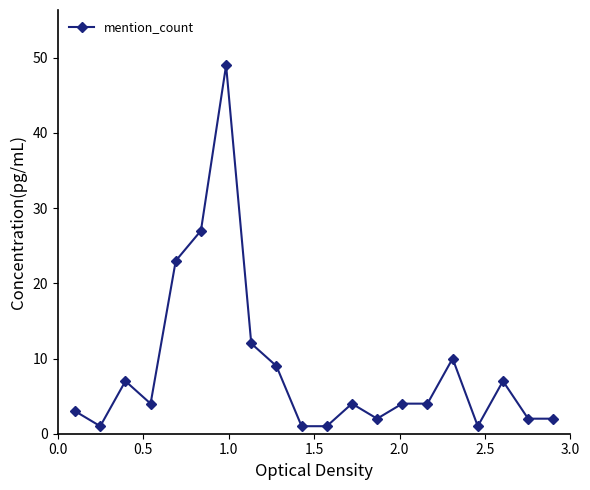

What is the difference between the maximum and minimum values?

48